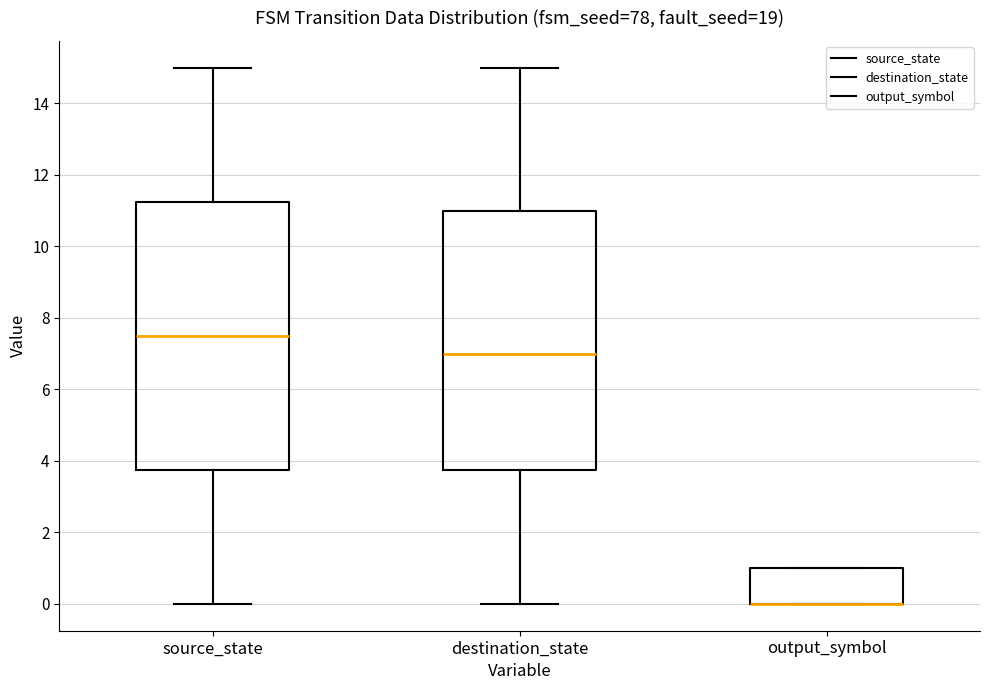

Comparing the boxes themselves (not the whiskers), which one is the tallest?

source_state